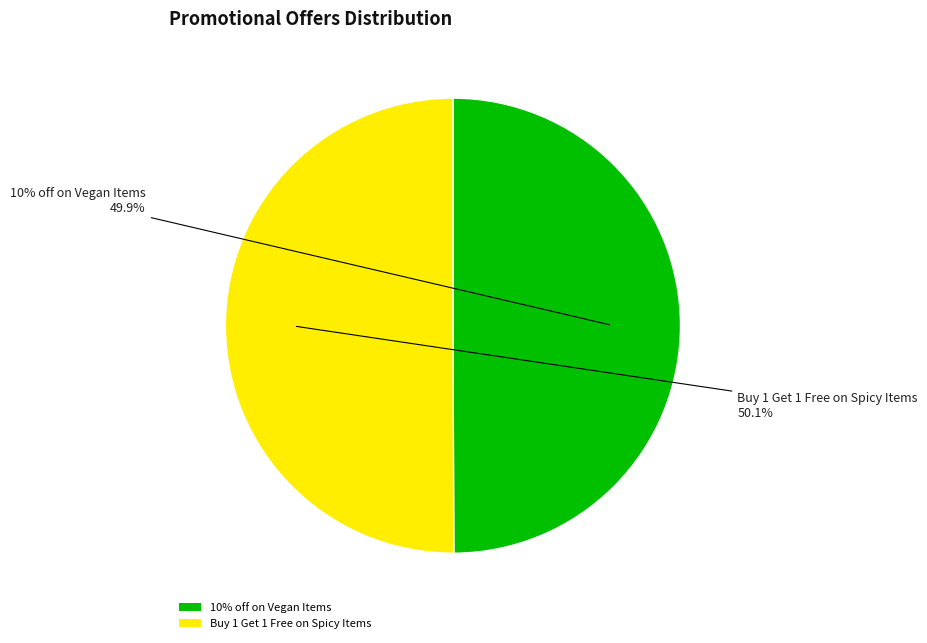

How much of the chart is everything except 10% off on Vegan Items?

50.1%